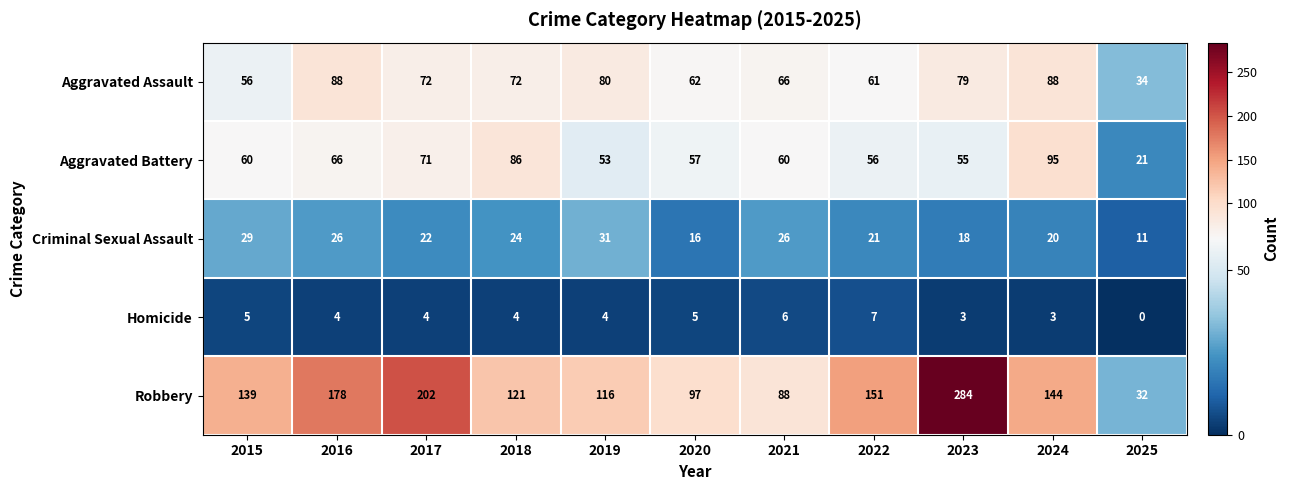

Rank the series by their maximum value, from lowest to highest.

Homicide, Criminal Sexual Assault, Aggravated Assault, Aggravated Battery, Robbery